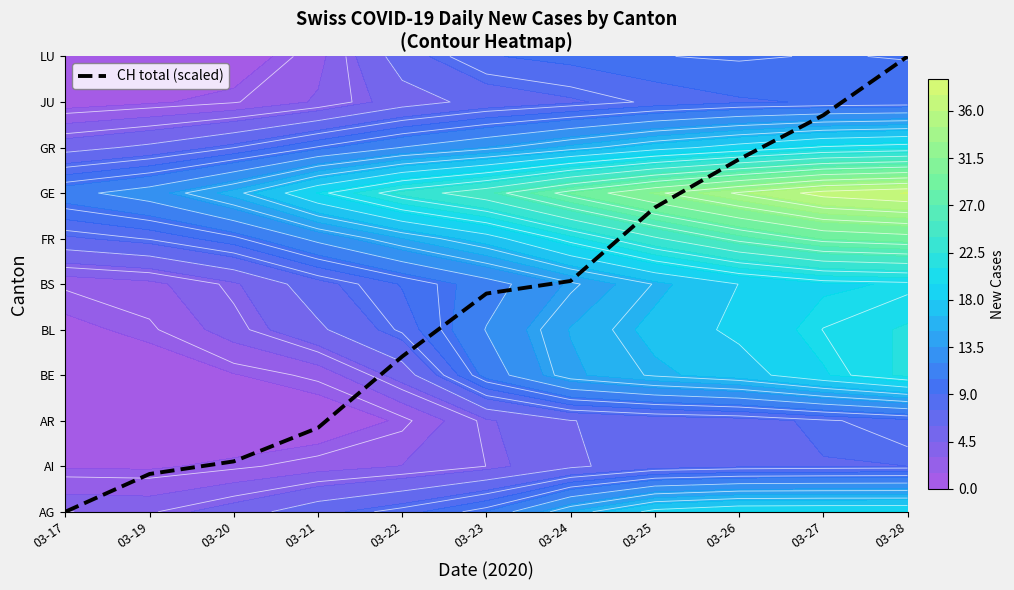

What is the difference between the maximum and second lowest values?

9.2